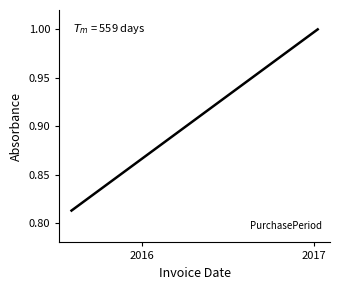

What is the sum of all values?

5.4